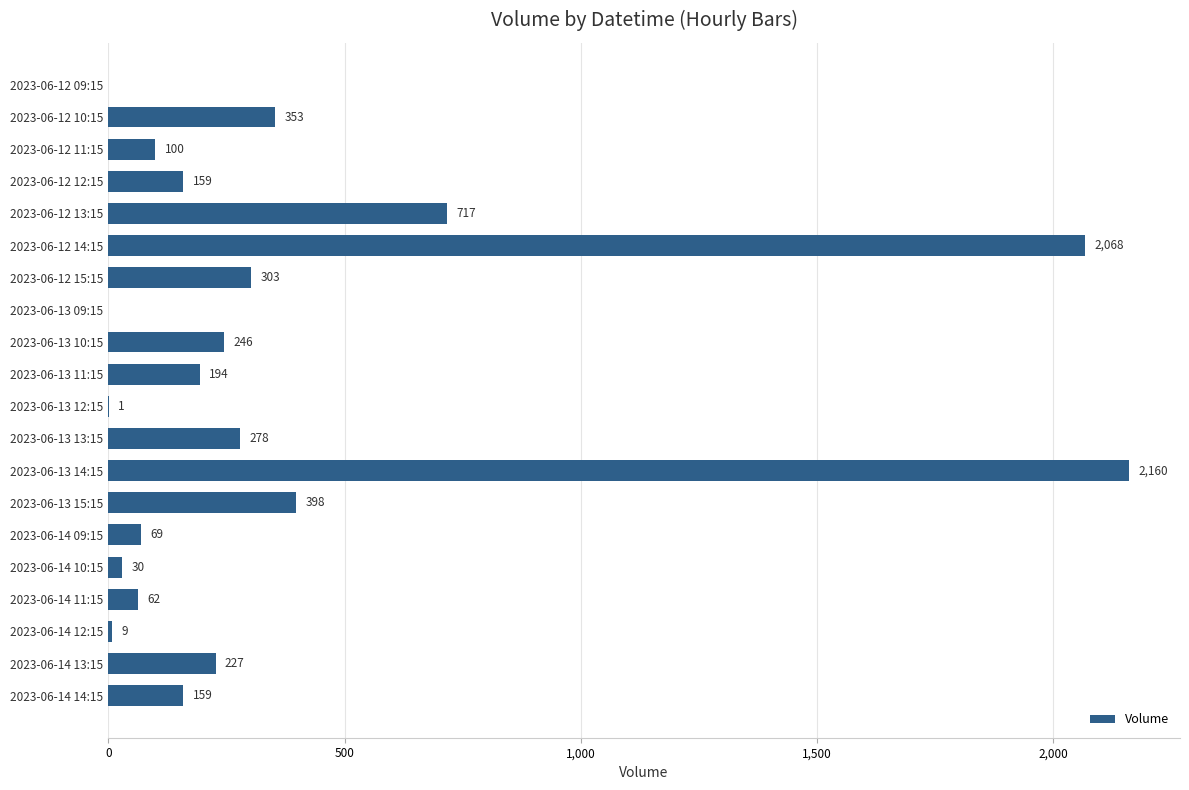

Are the bars horizontal?

Yes